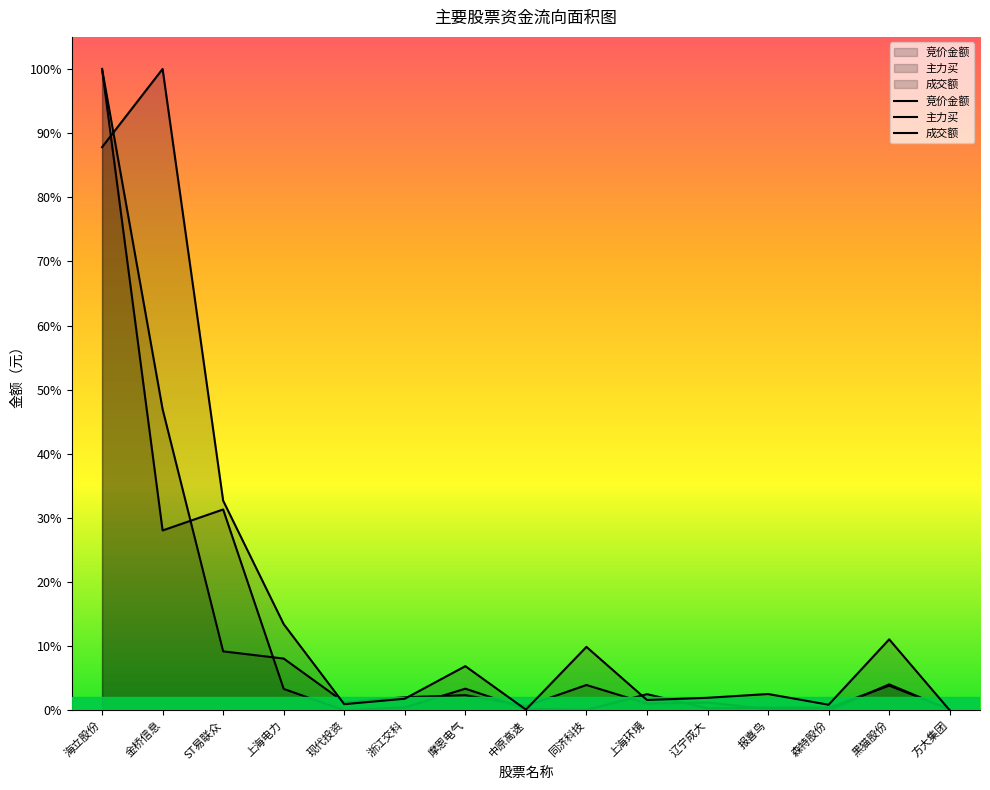

How many positive values does the 主力买 series have?

14